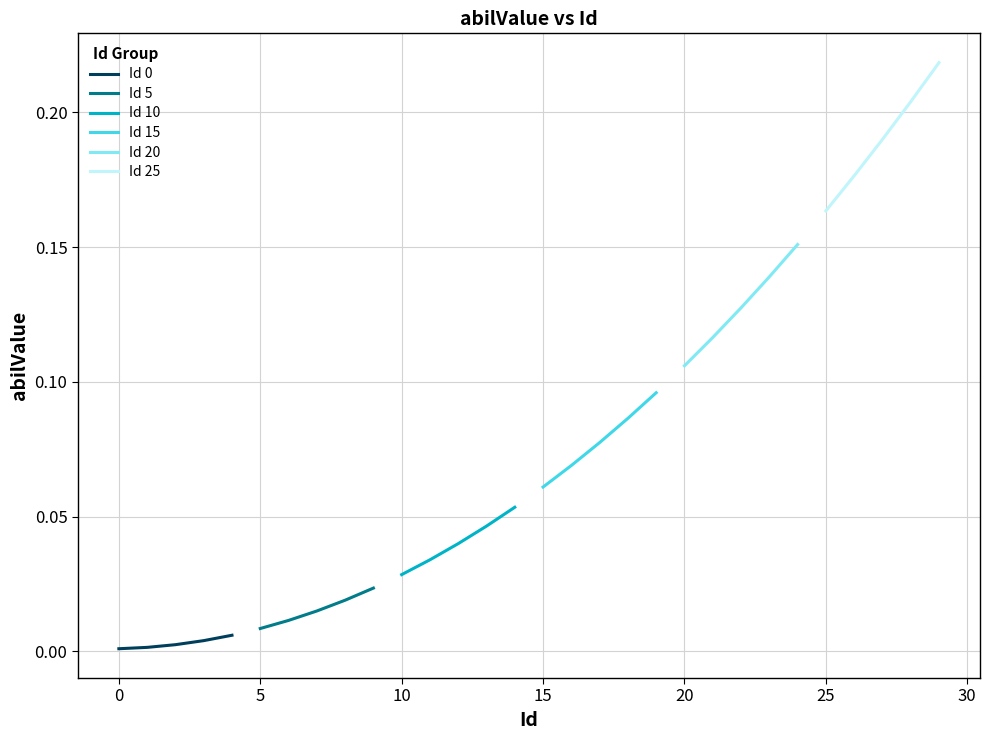

How many lines are shown in the chart?

6